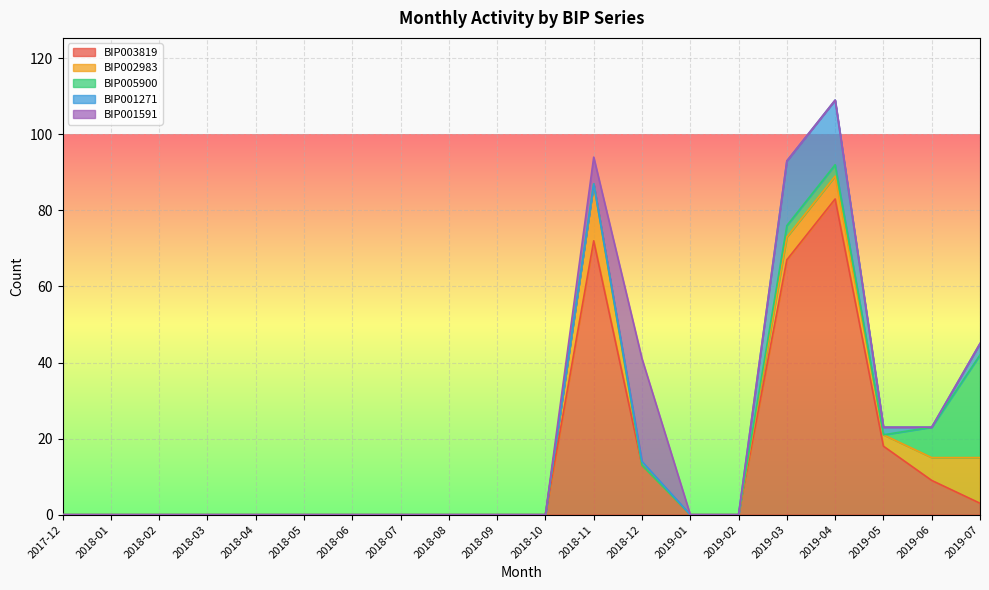

How many lines are shown in the chart?

5